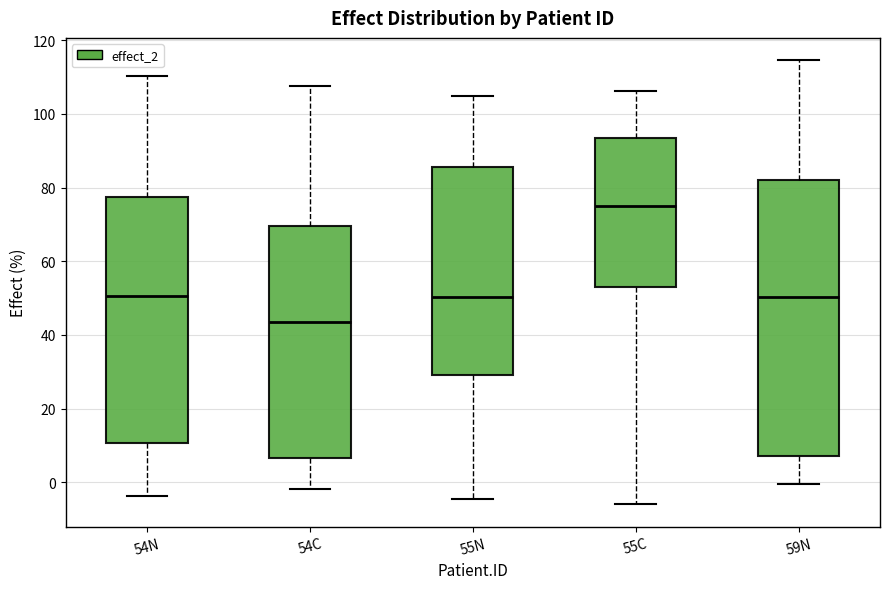

Which box's median line is the highest?

55C